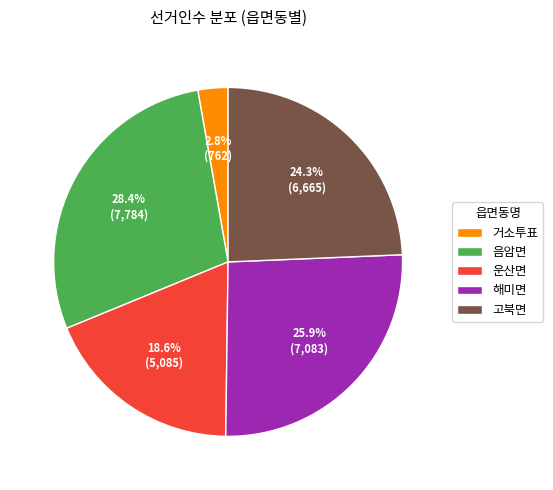

Rank the categories by value from lowest to highest.

거소투표, 운산면, 고북면, 해미면, 음암면